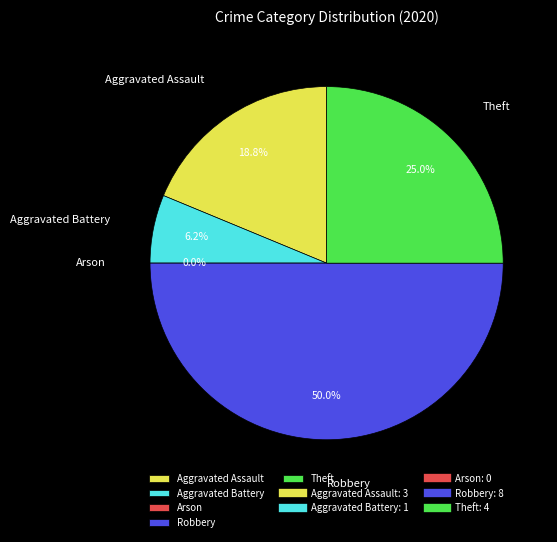

True or false: Aggravated Battery accounts for 1% of the total.

False